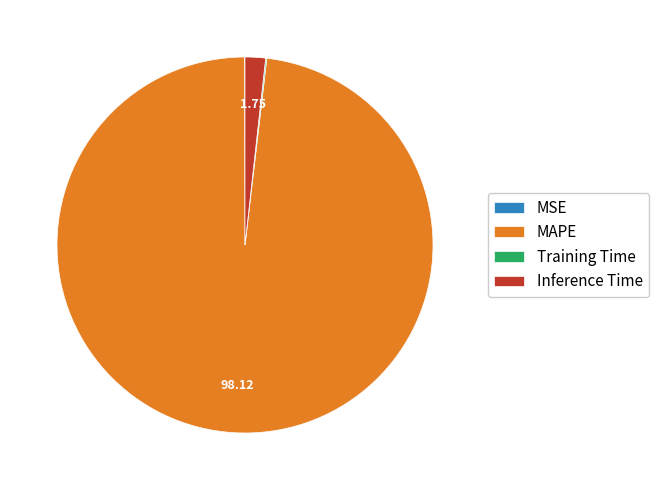

Which category has the biggest portion of the pie?

MAPE